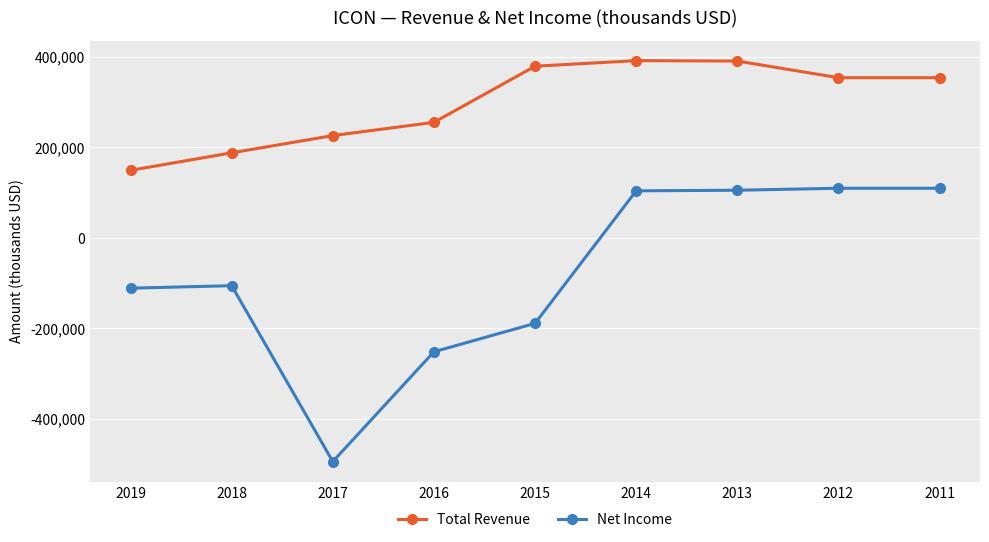

What is the smallest value displayed?

-494800